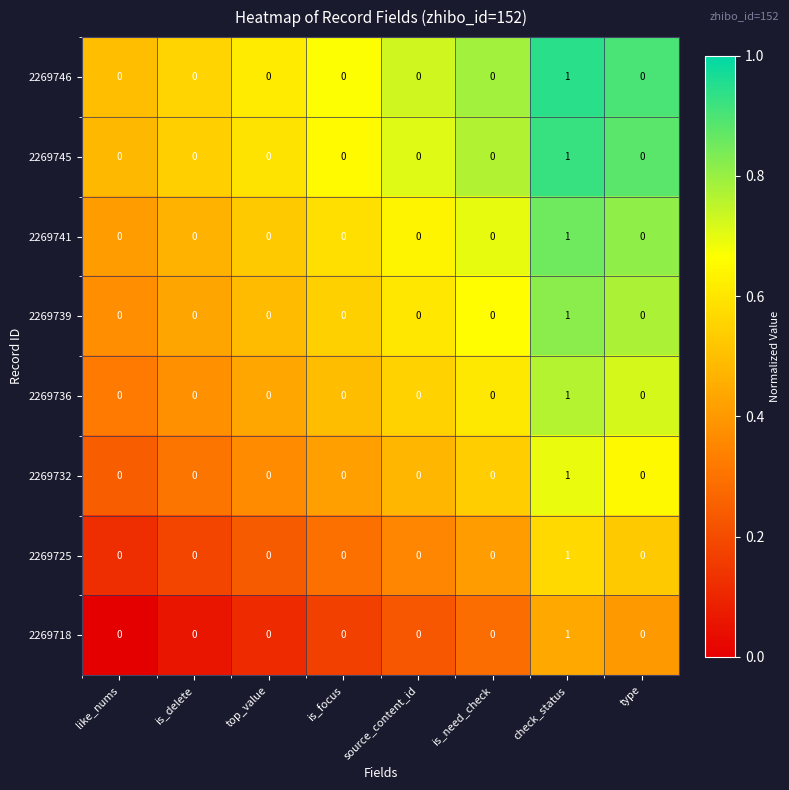

Count the 2269739 values in the range 0 to 1.

8